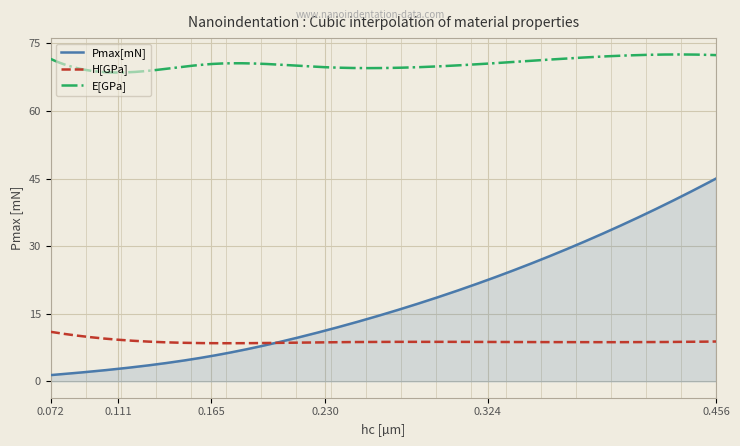

Rank the series by their maximum value, from highest to lowest.

E[GPa], Pmax[mN], H[GPa]